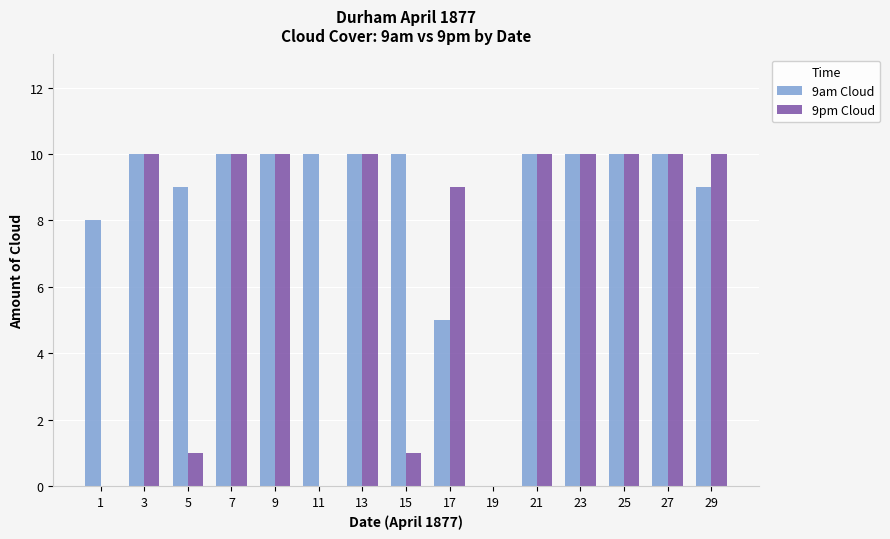

Which series has the largest total across all categories?

9am Cloud